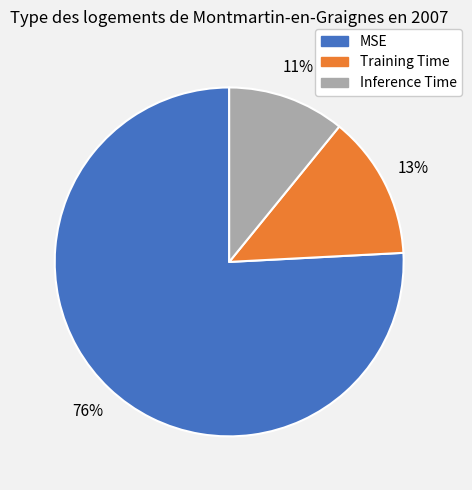

To the nearest percent, what portion does Inference Time represent?

11%